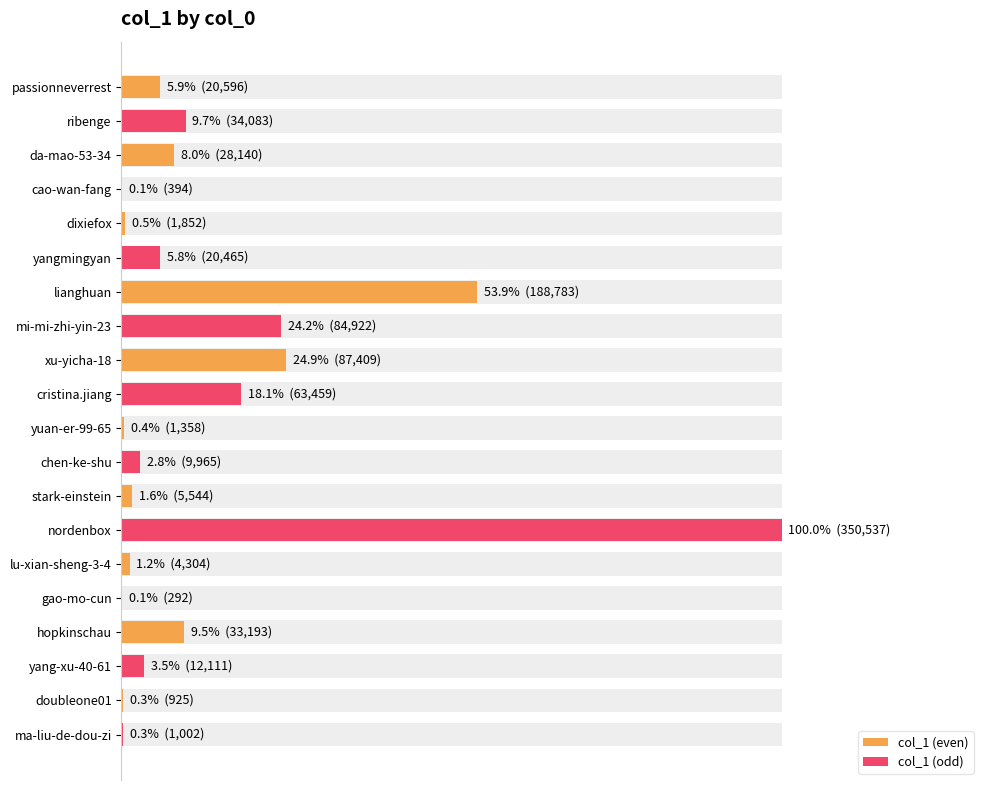

List the series in order of their peak value, highest first.

col_1 (odd), col_1 (even)